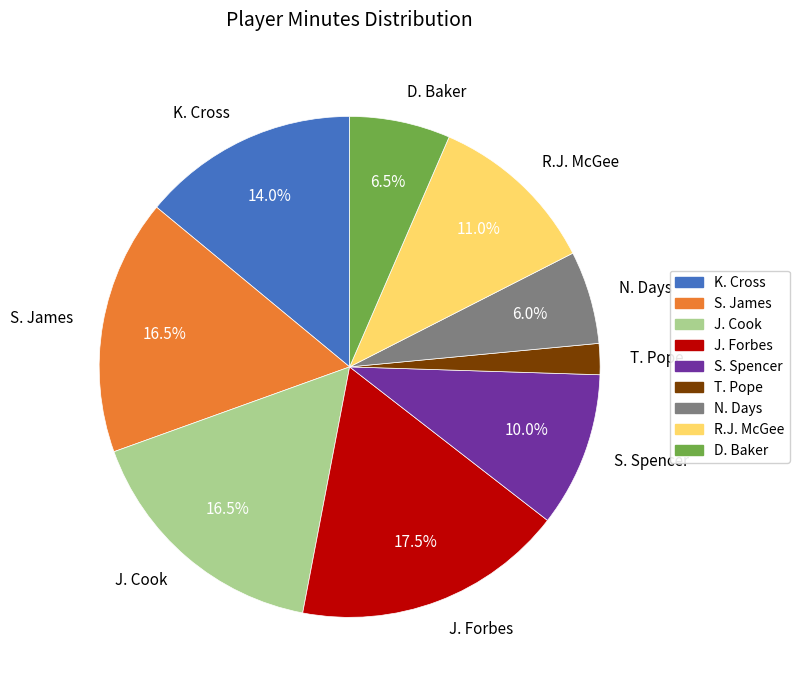

What is the ratio of the value at S. James to the value at S. Spencer?

1.6